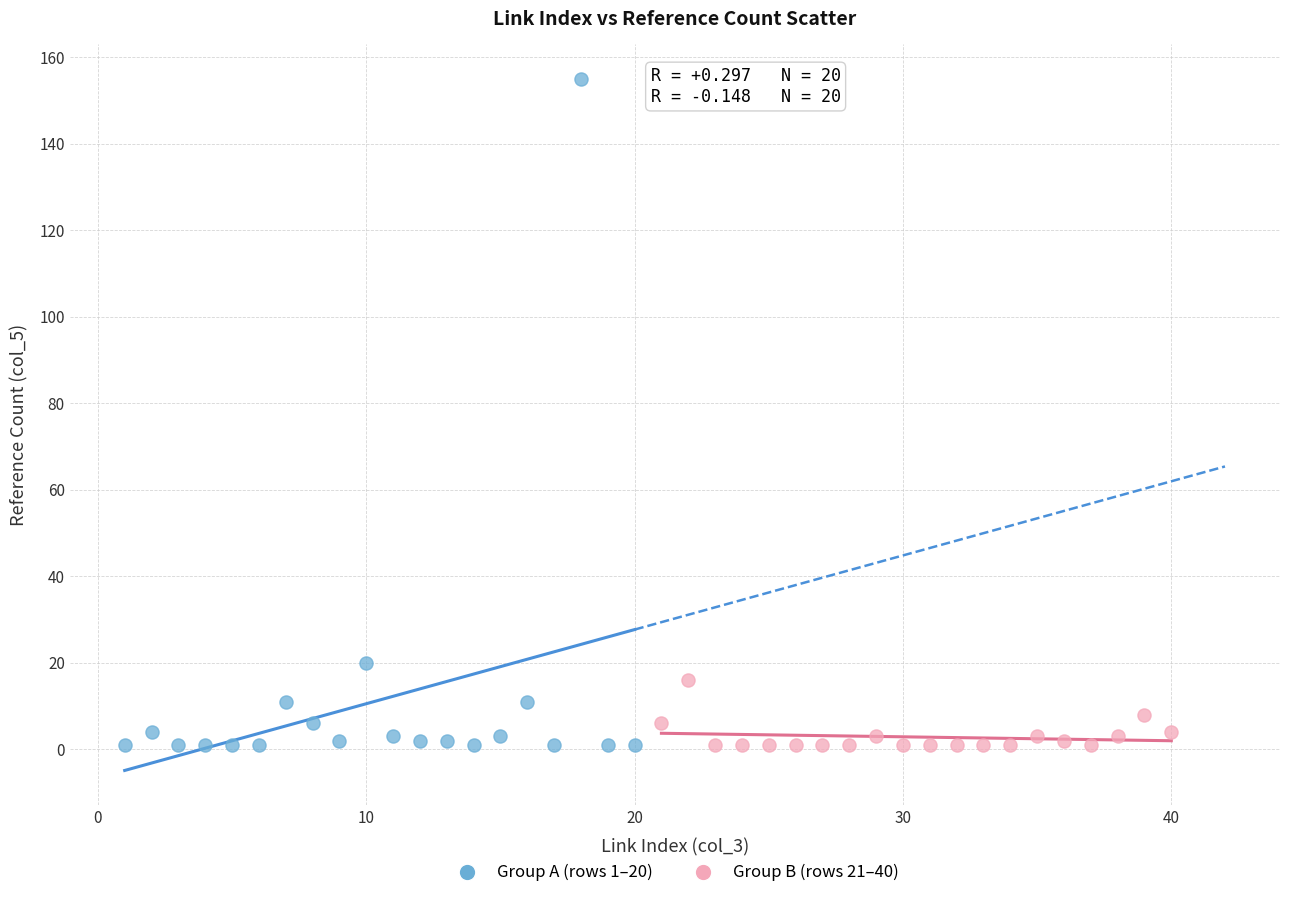

Which series contains the highest Y value?

Group A (rows 1–20)